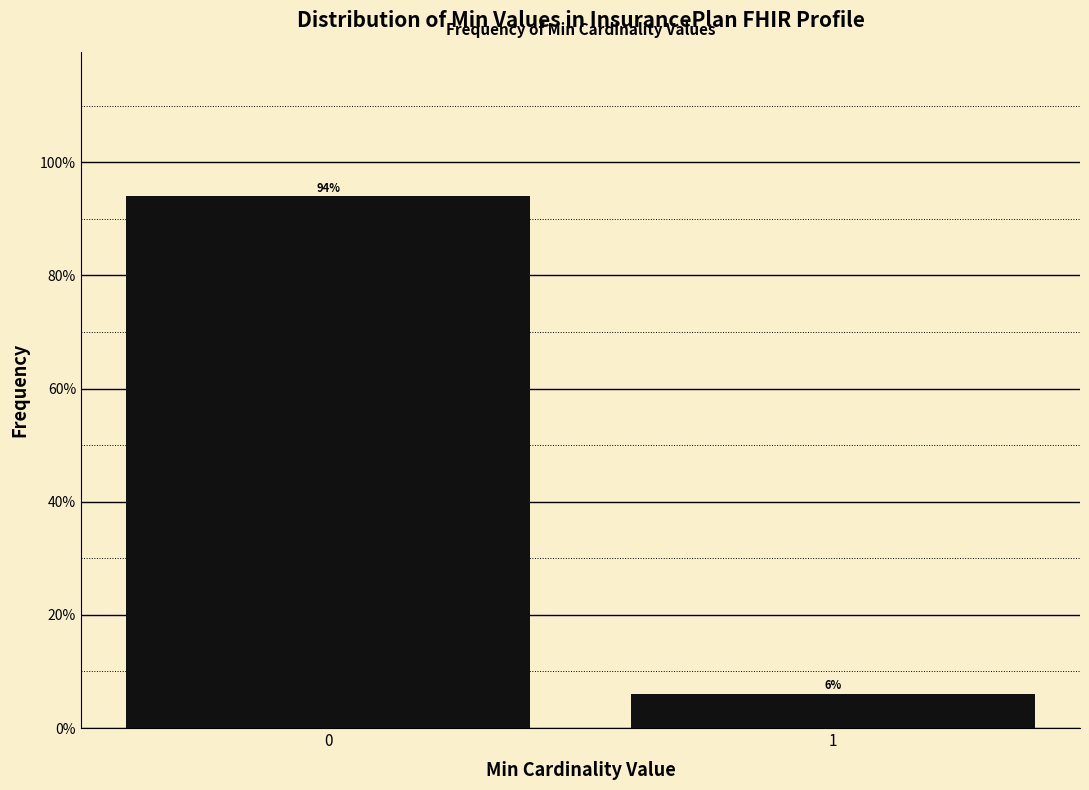

Reading right to left, transcribe all the data shown in this chart.

1=6	0=94